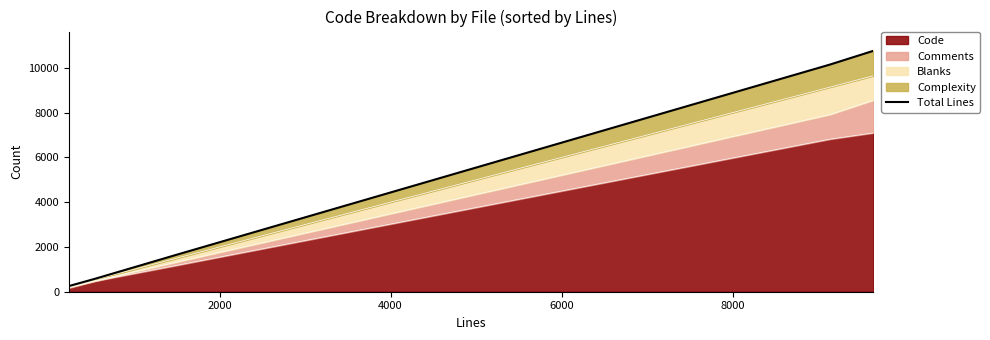

What is the difference between the second highest and second lowest values?

9572